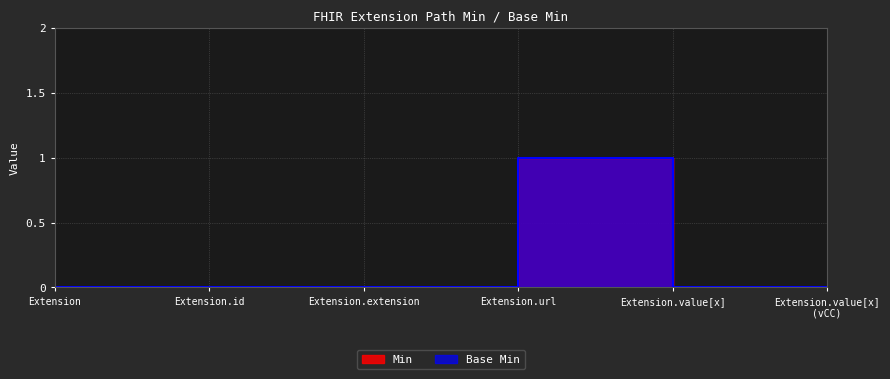

Reading left to right, extract all data points from this chart.

Min: 0	0	0	1	0	0
Base Min: 0	0	0	1	0	0